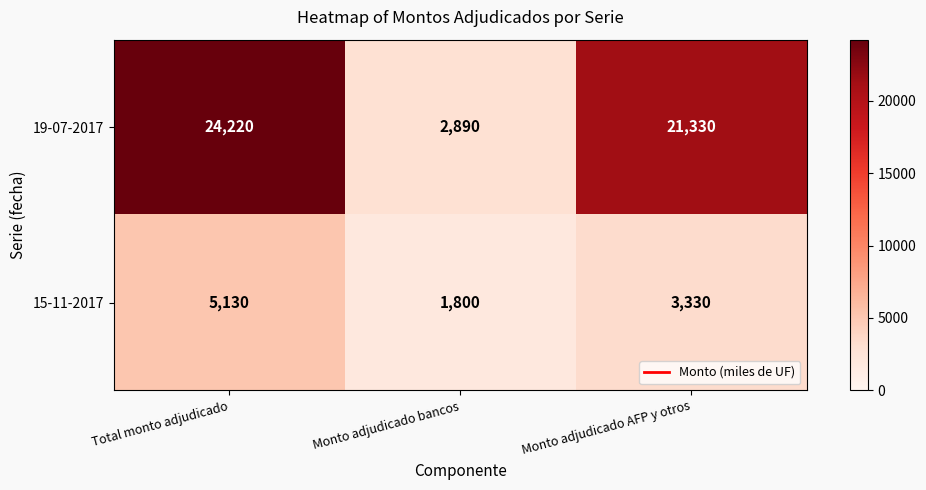

How many data points does each series have?

3